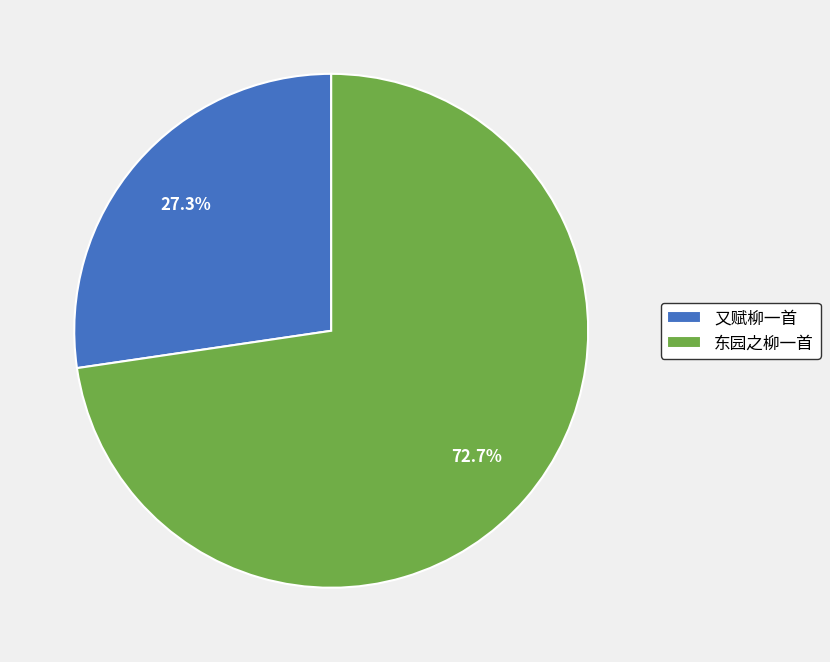

Is the sum of 东园之柳一首 and 又赋柳一首 greater than half?

Yes